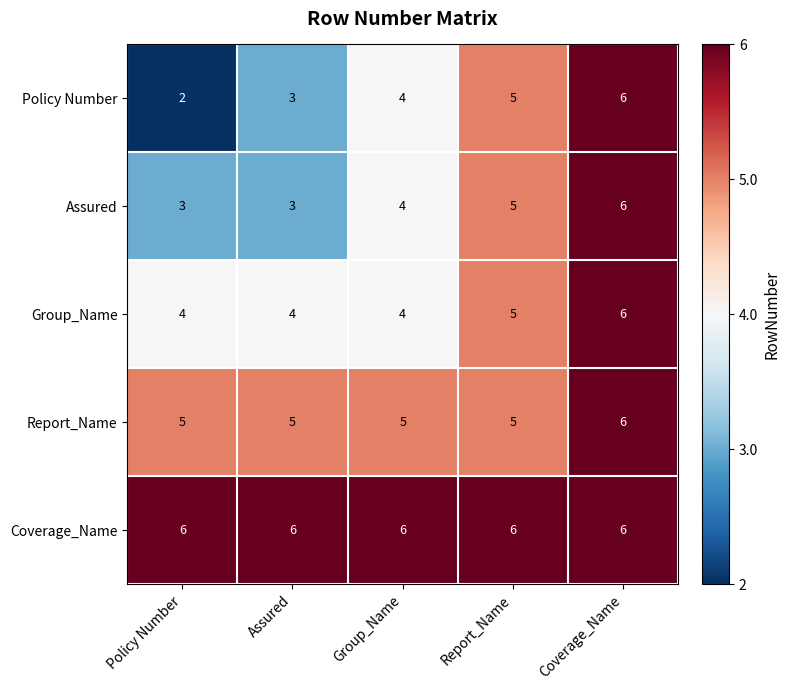

How many distinct data groups are displayed?

5